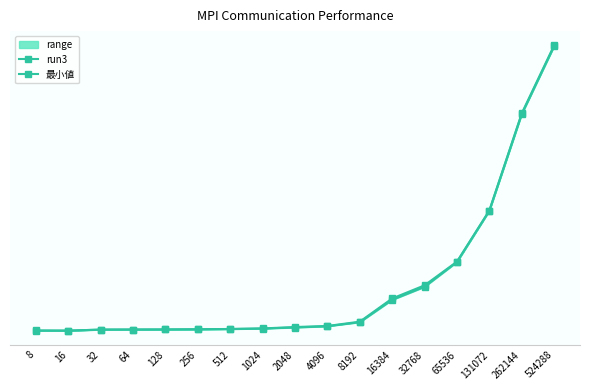

Rank the categories by run3 value from lowest to highest.

16, 8, 32, 64, 128, 256, 512, 1024, 2048, 4096, 8192, 16384, 32768, 65536, 131072, 262144, 524288